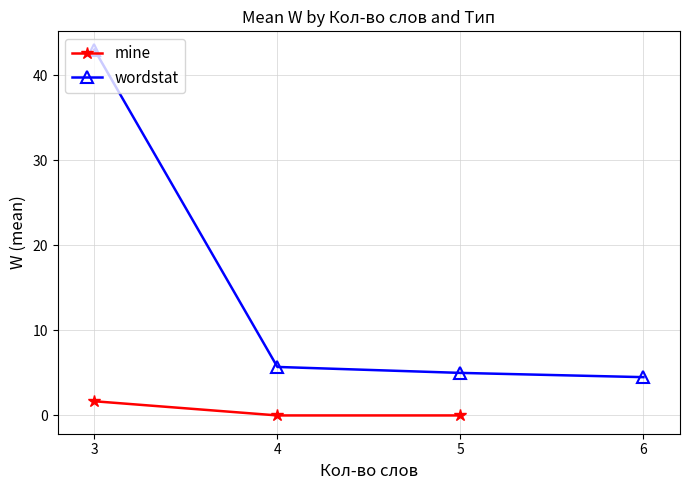

True or false: mine and wordstat cross at least once.

False